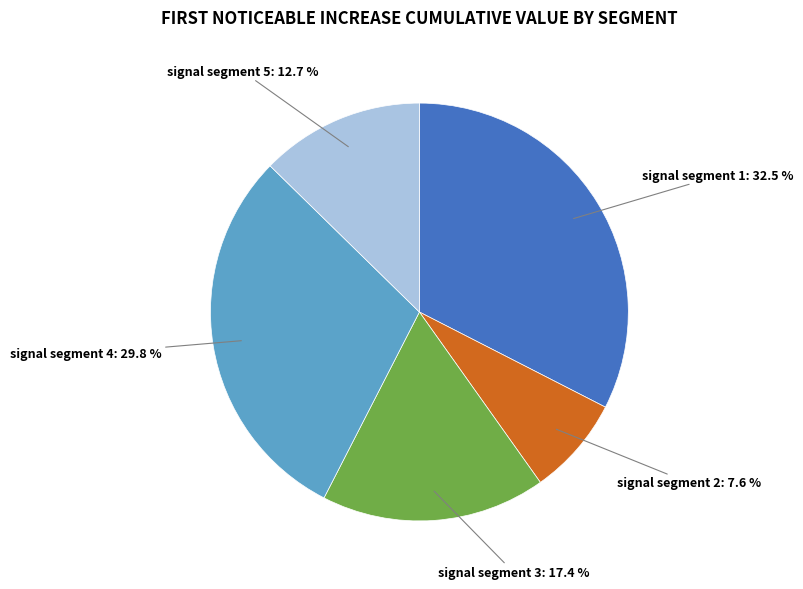

To the nearest percent, what is the difference between the largest and smallest slice percentages?

25%